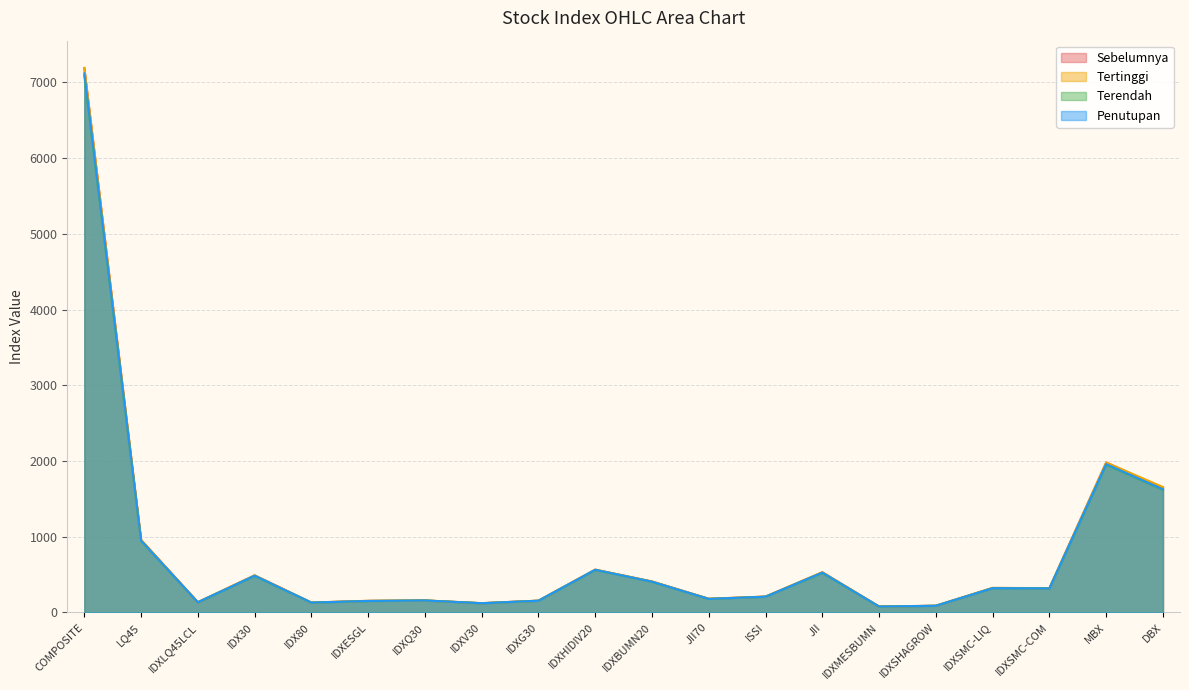

The value of Terendah at LQ45 is 944.4. True or false?

True